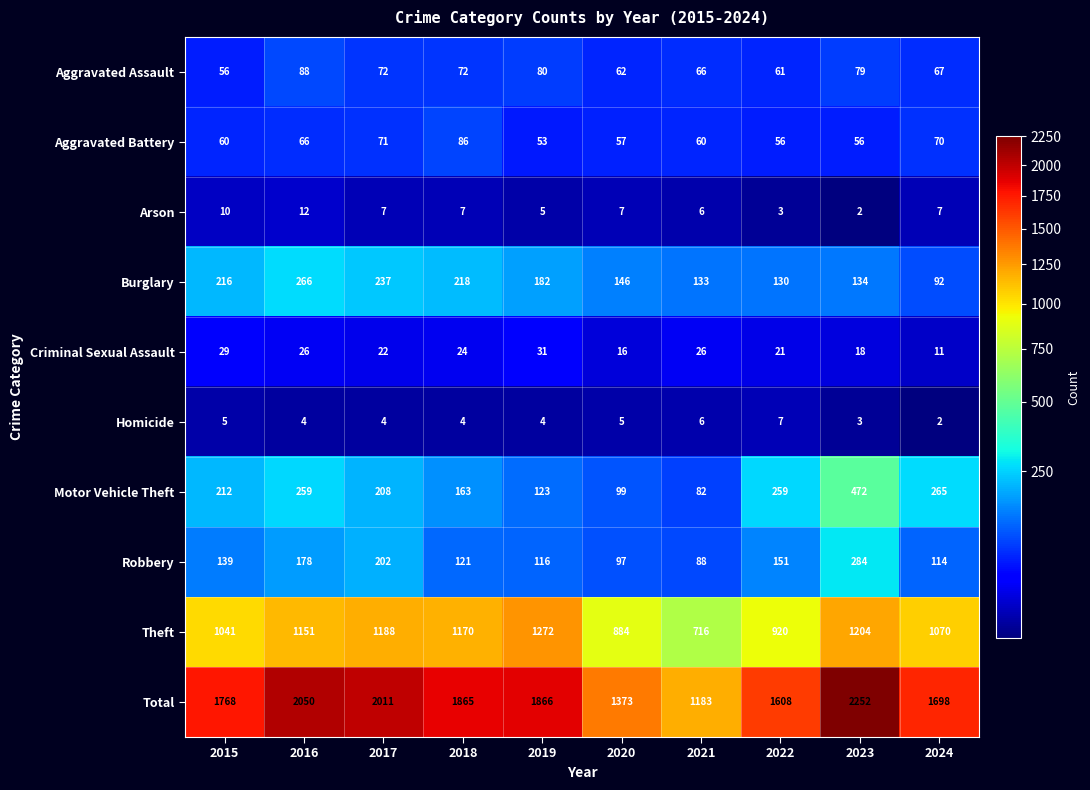

At 2016, list the series in order from largest to smallest.

Total, Theft, Burglary, Motor Vehicle Theft, Robbery, Aggravated Assault, Aggravated Battery, Criminal Sexual Assault, Arson, Homicide